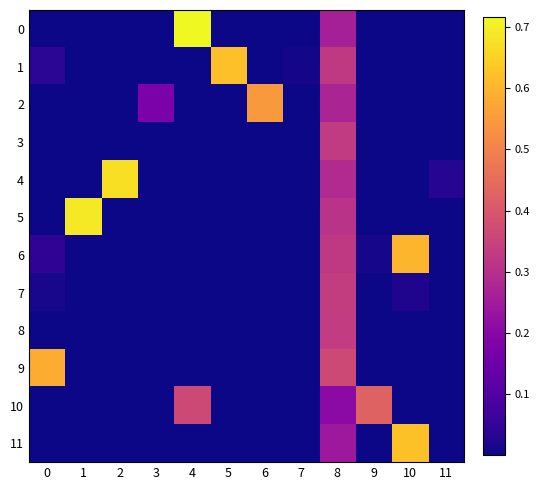

Which series changed the most between 2 and 6?

4